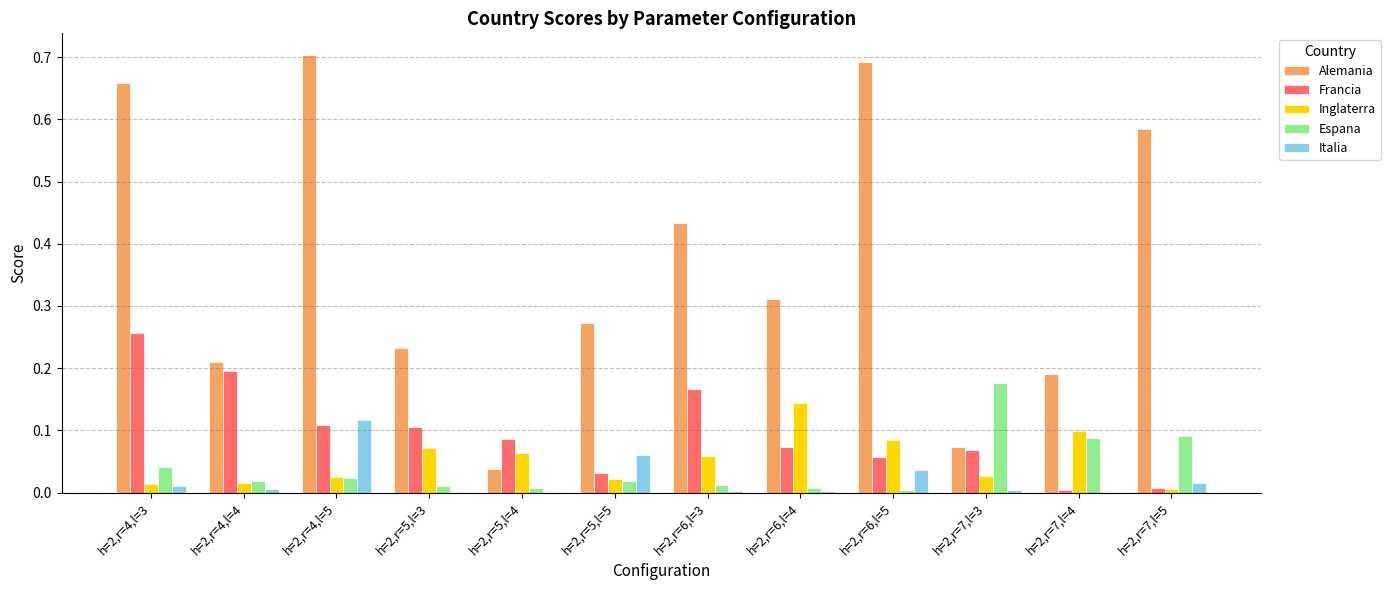

Which series has the largest total across all categories?

Alemania